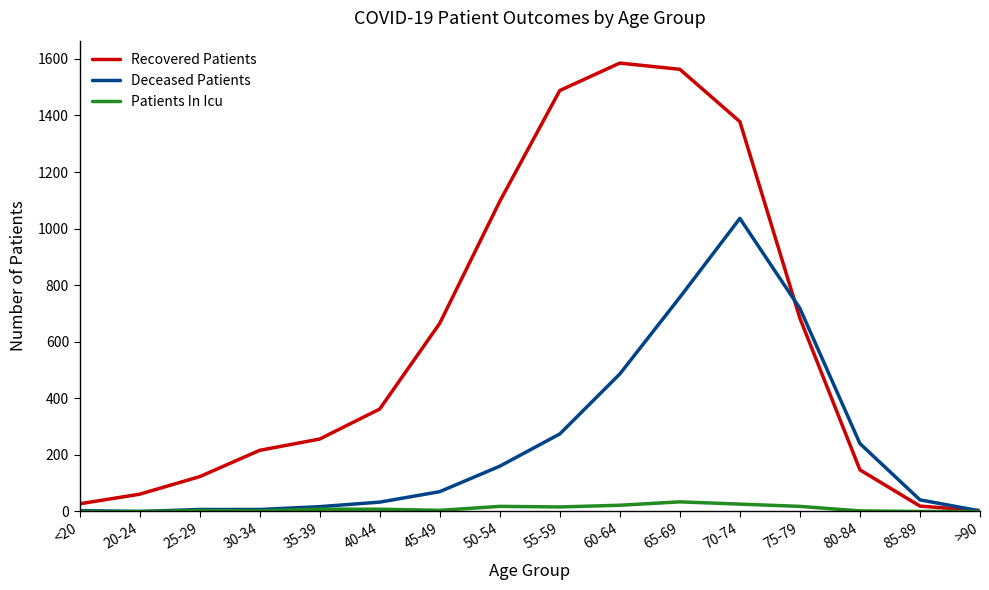

At which label is Deceased Patients closest to 518?

60-64